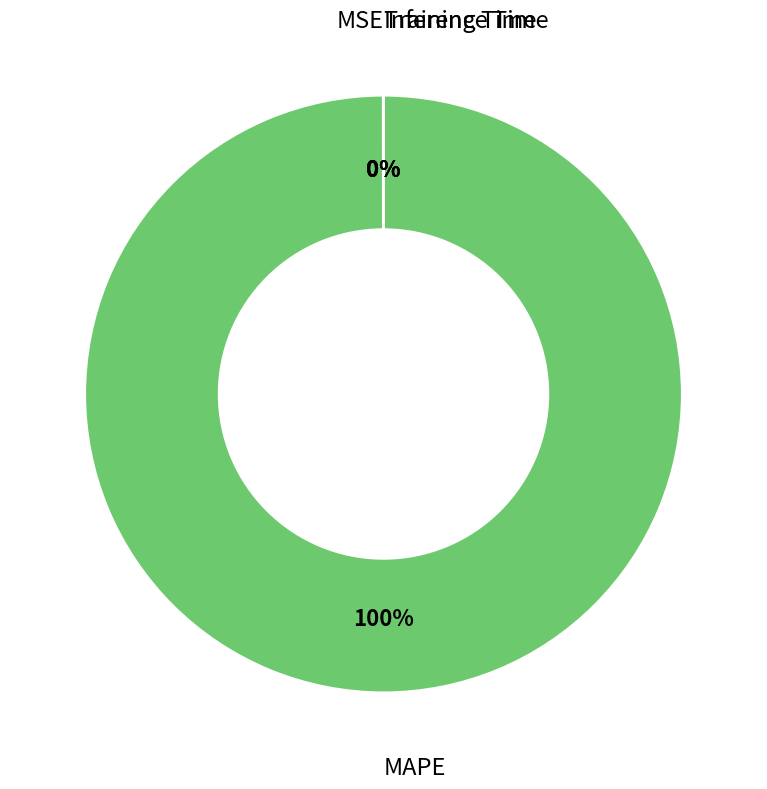

Does any single category account for the majority?

Yes